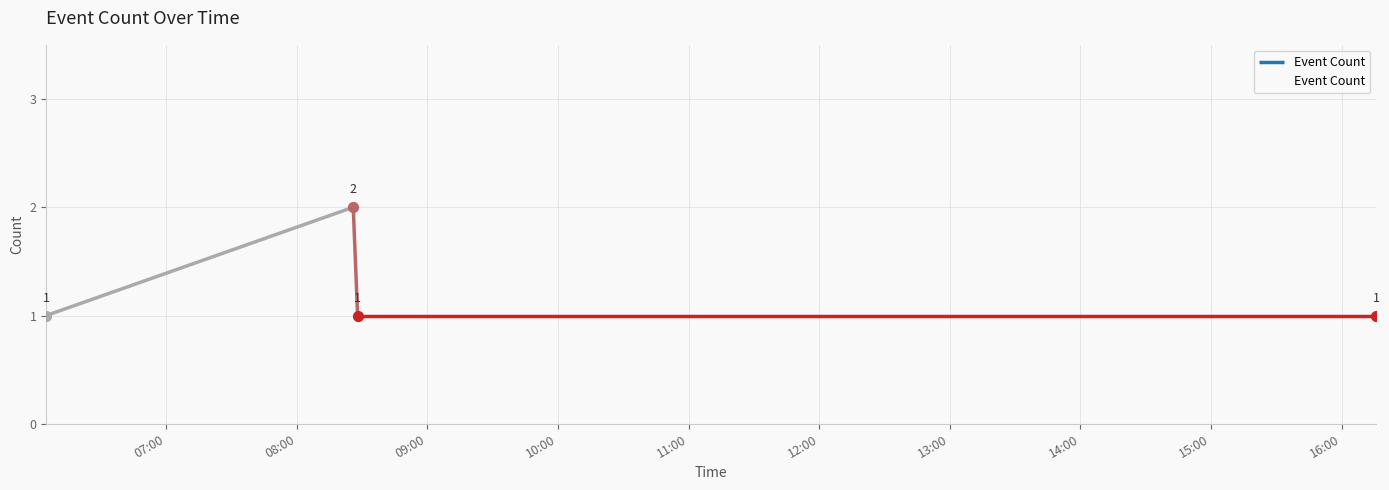

True or false: Event Count has more than 1 points higher than both neighbors.

False